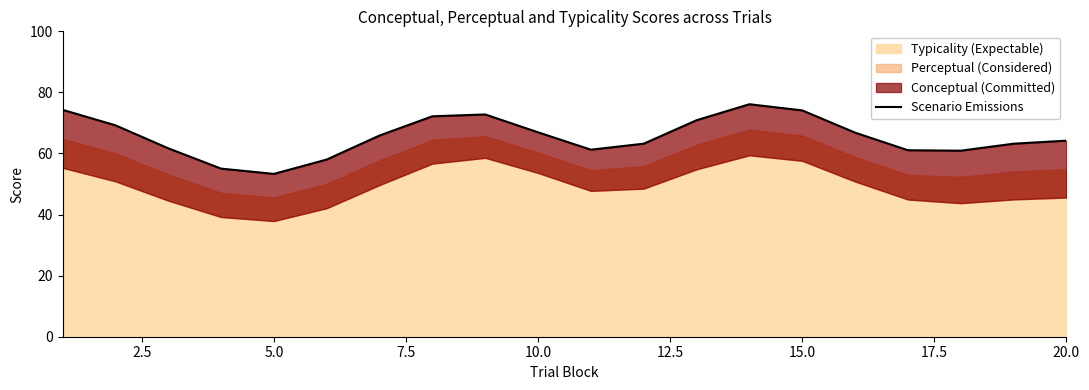

Which has a higher value, 15.0 or 19?

15.0